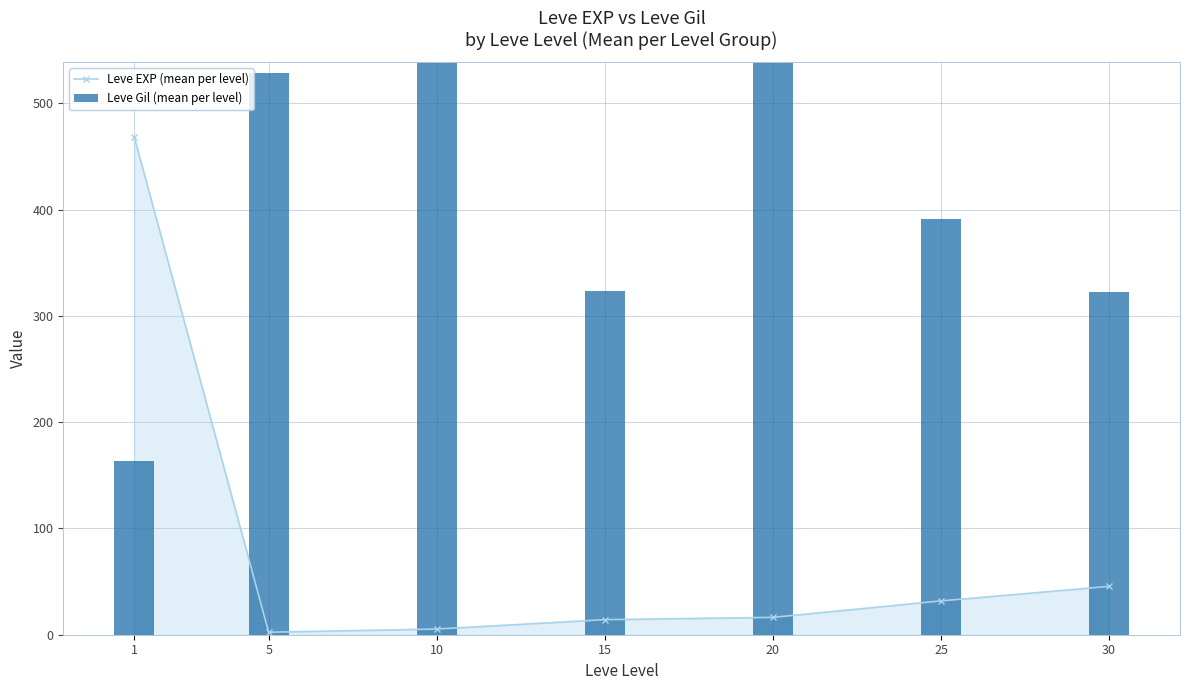

What are all the series names shown in the legend?

Leve EXP (mean per level), Leve Gil (mean per level)